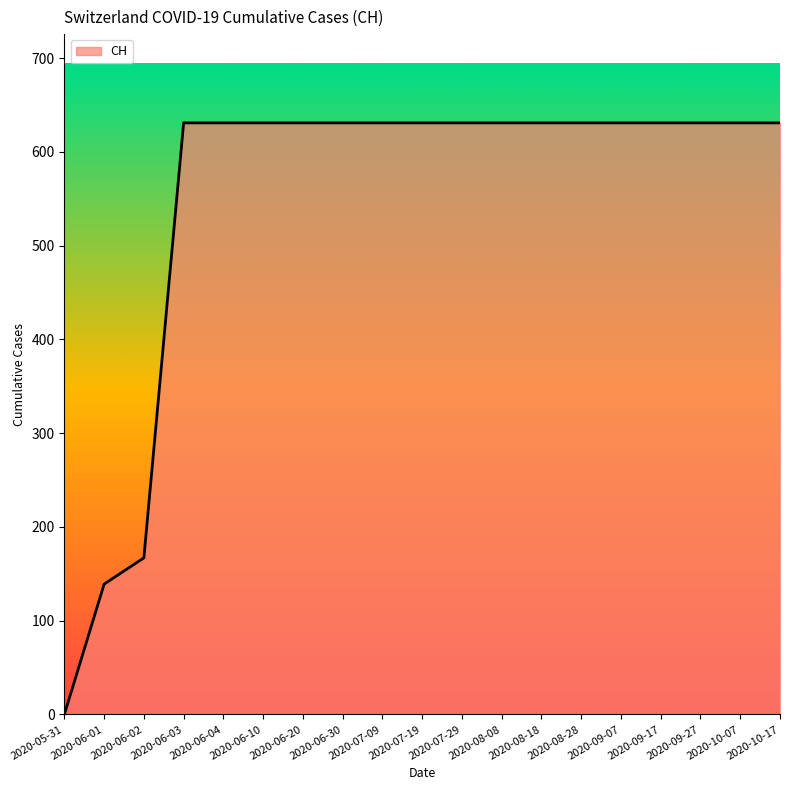

Is it true that the value at 2020-08-28 is 631?

True